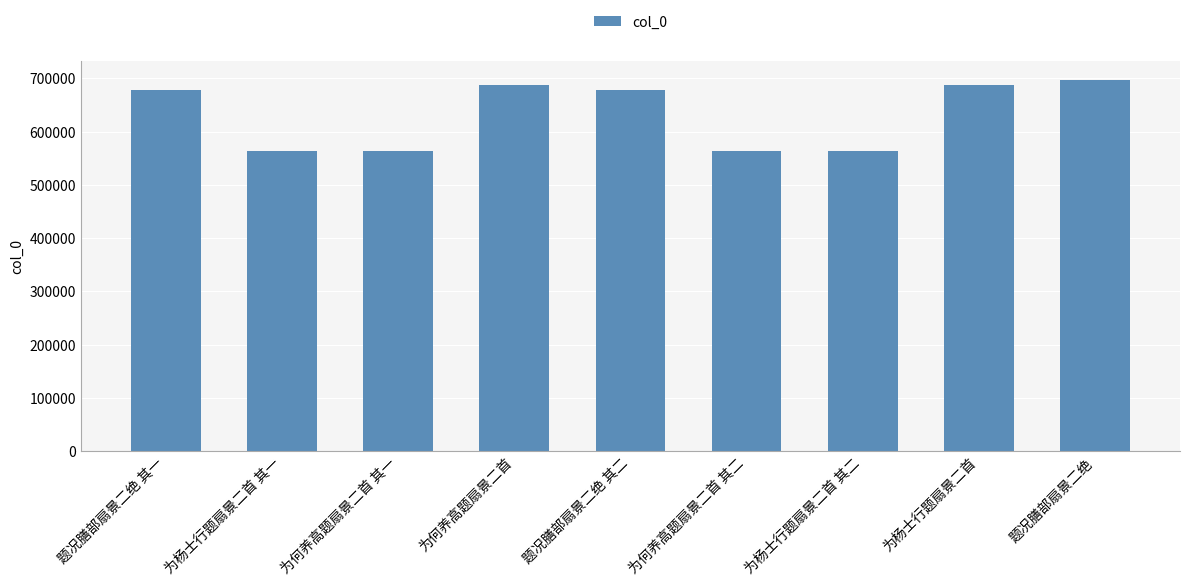

What is the greatest value displayed?

697623